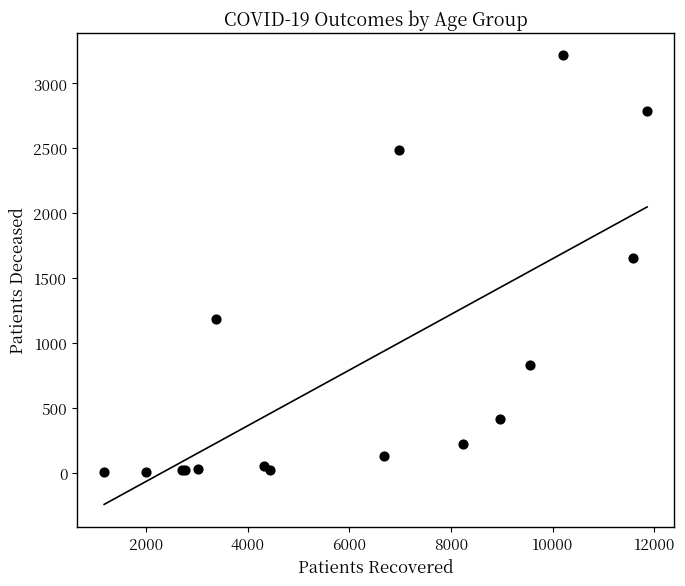

What Y value in the scatter plot is closest to 1609?

1652